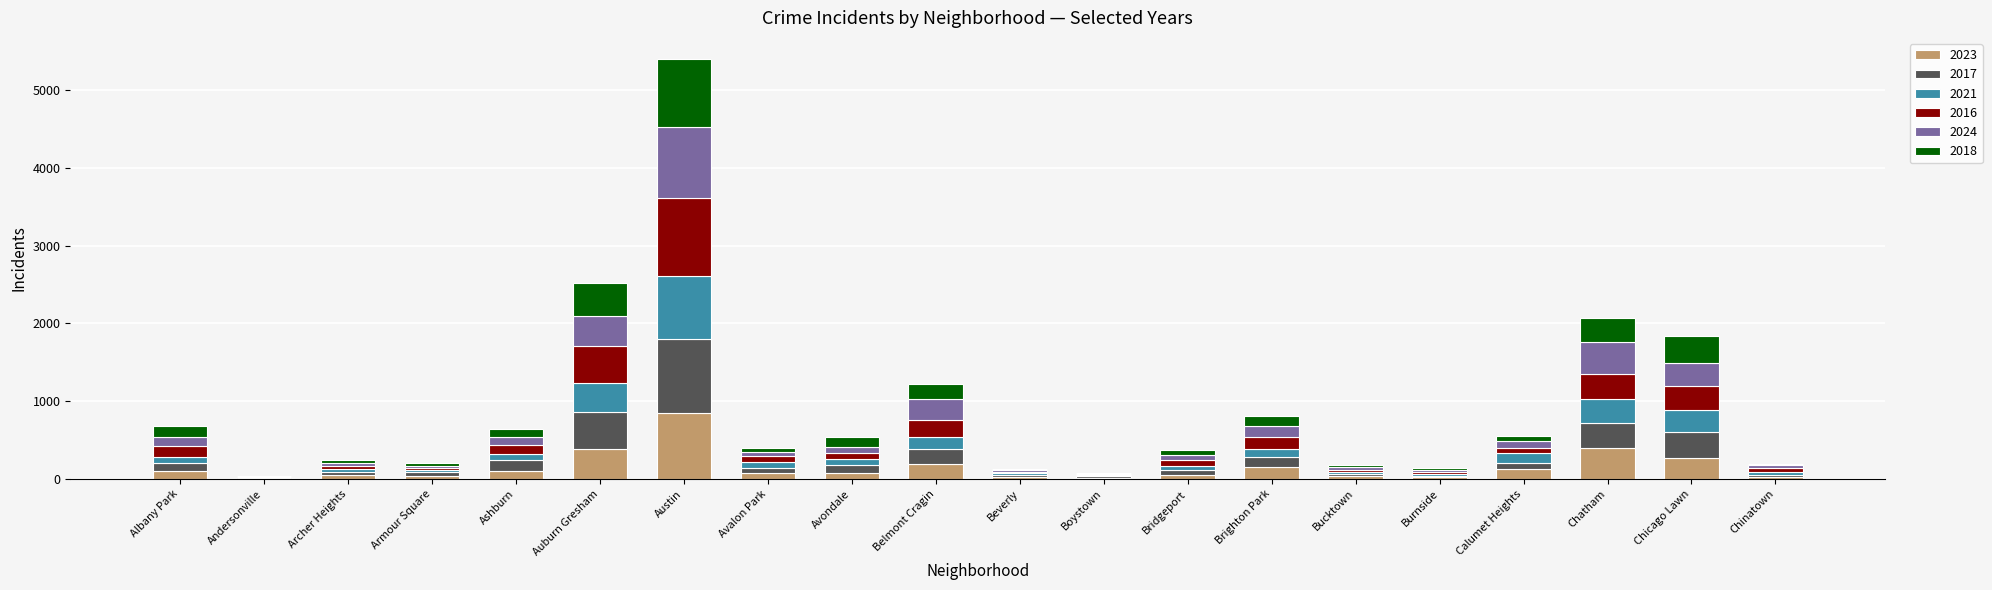

At which category is the sum across all series the highest?

Austin